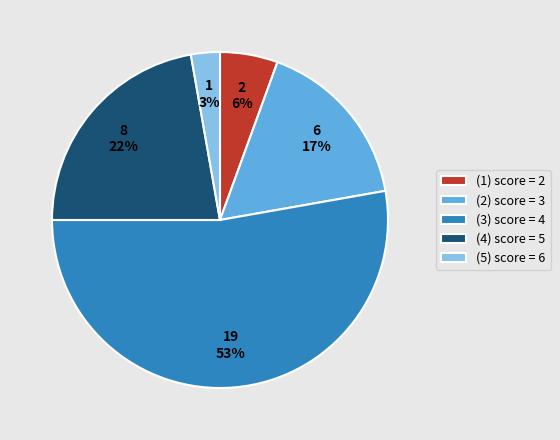

True or false: (5) score = 6 accounts for 10% of the total.

False